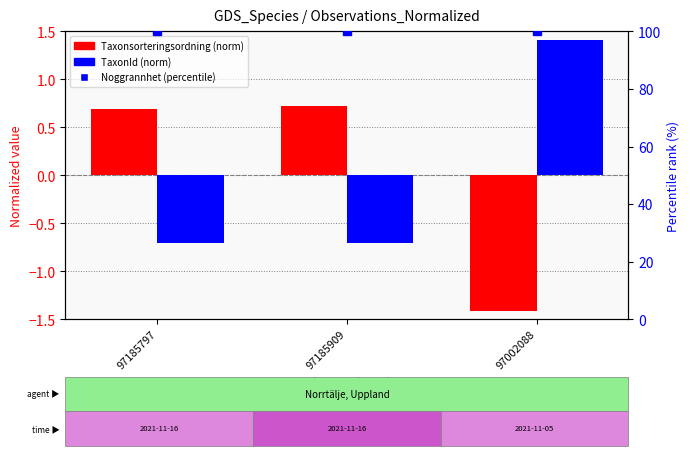

Read the Taxonsorteringsordning (normalized) value at 97185909.

0.7